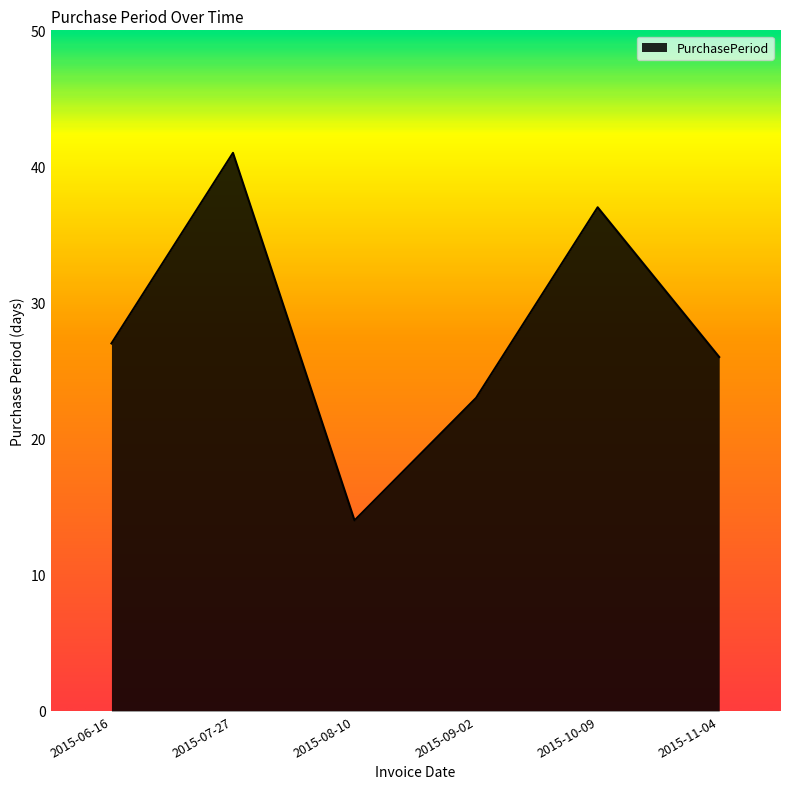

How many categories are shown in the chart?

6